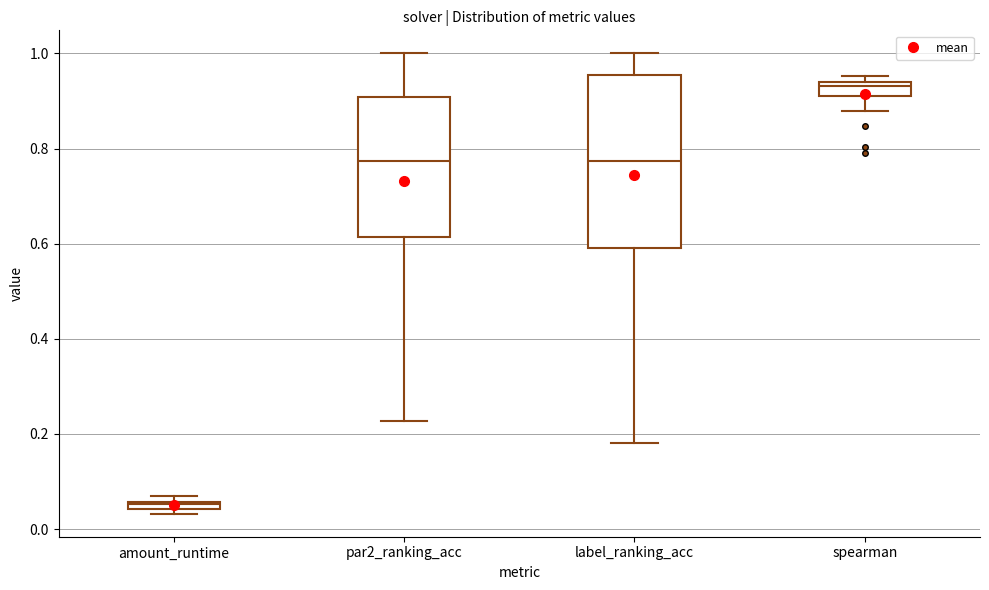

Which box has the highest median line?

spearman